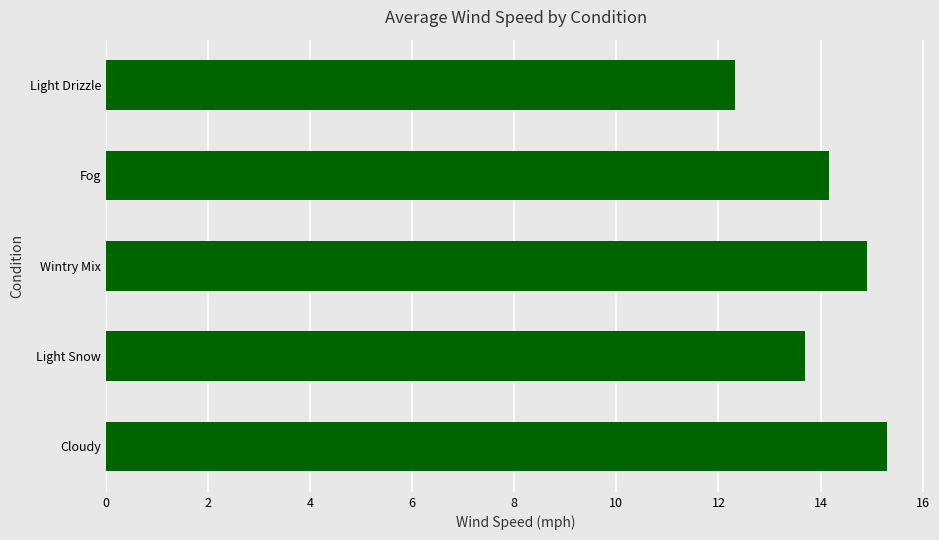

Are the bars grouped side by side (vs. stacked)?

No